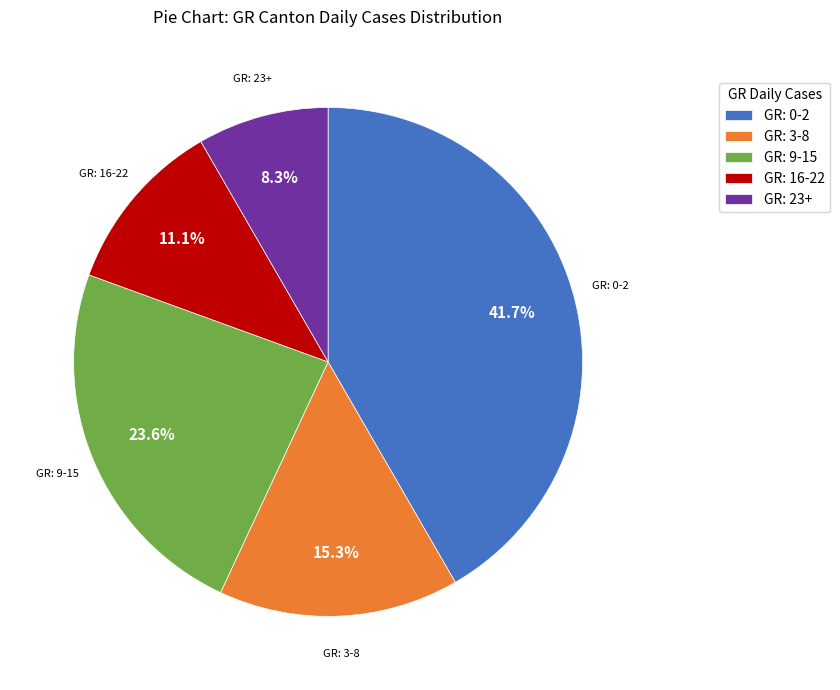

What is the total percentage of GR: 9-15 and GR: 16-22?

34.7%